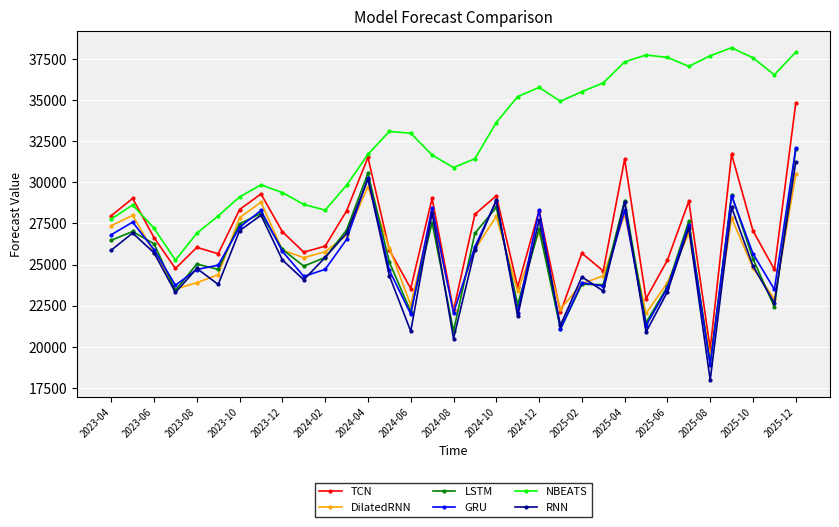

Which series has the largest total across all categories?

NBEATS